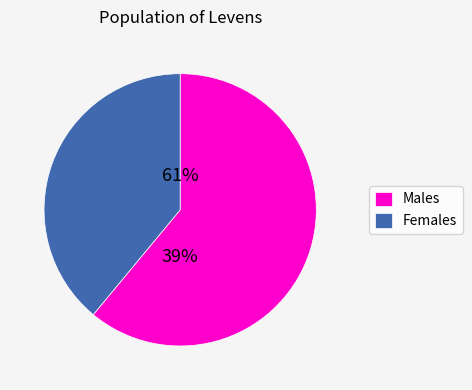

Does y represent more than half of the total?

No